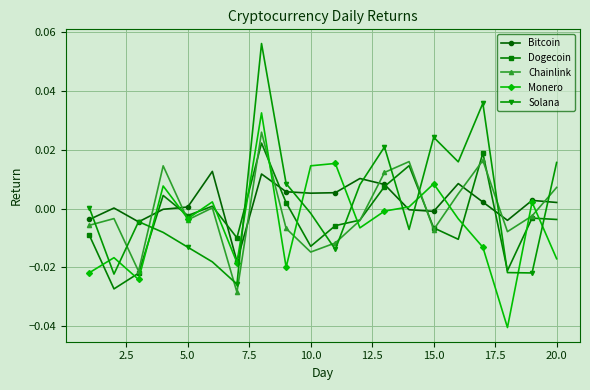

Which series has the widest spread of values?

Solana